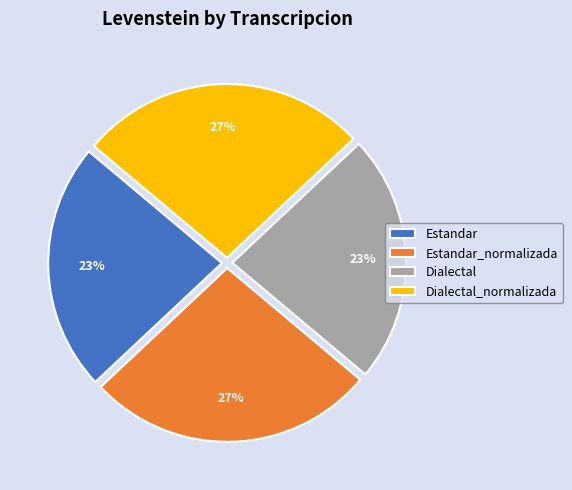

What is the ratio of the value at Estandar to the value at Estandar_normalizada?

0.9